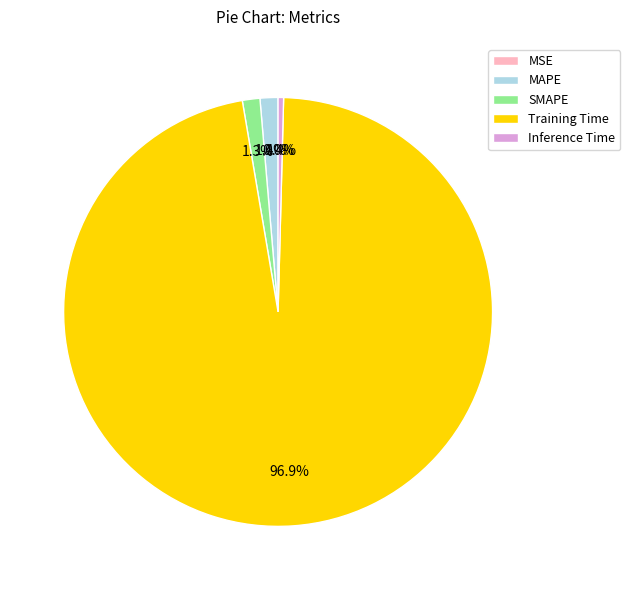

True or false: Inference Time accounts for 9% of the total.

False